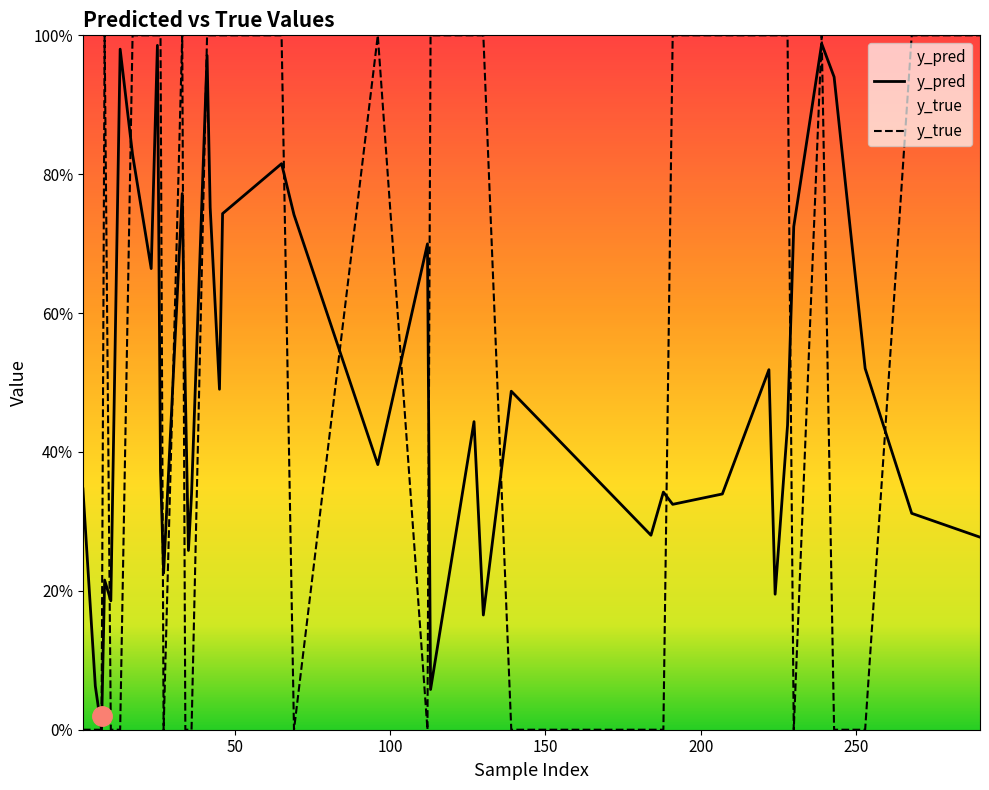

What is the total value across all series at 69?

0.7